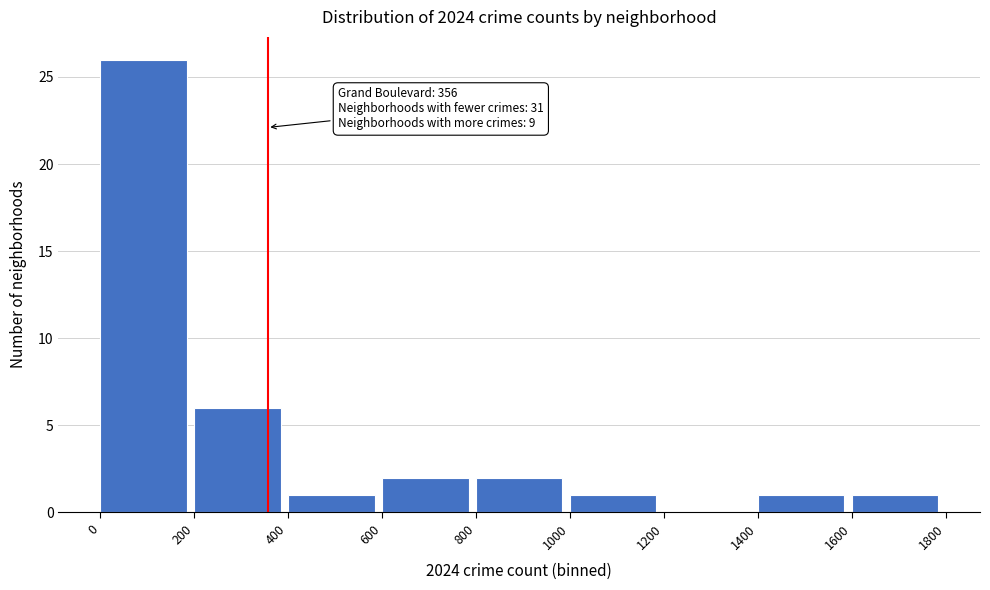

Over which range of the x-axis is the bar tallest?

0 to 200